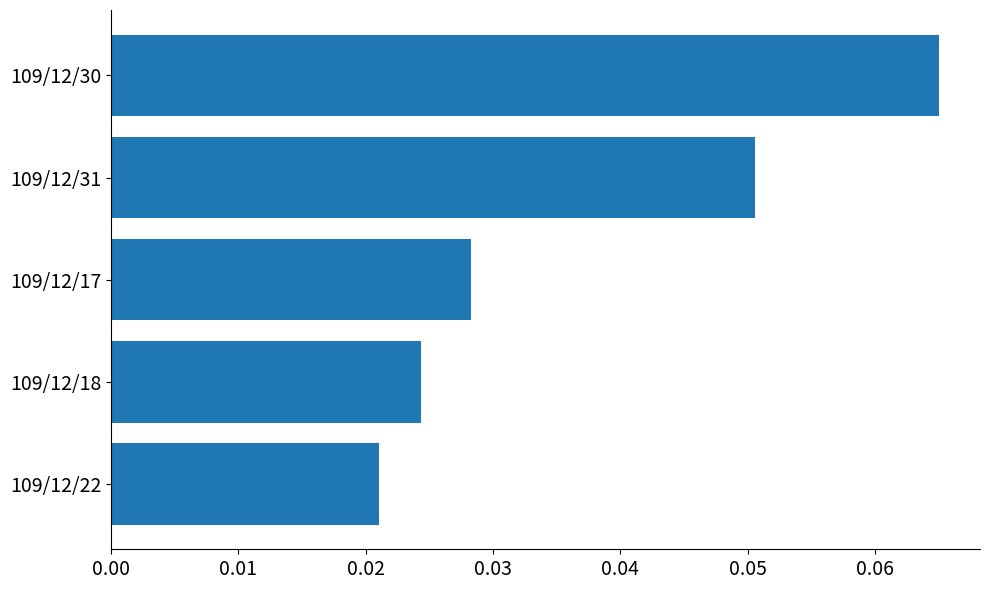

Which category has the highest value across all series?

109/12/30